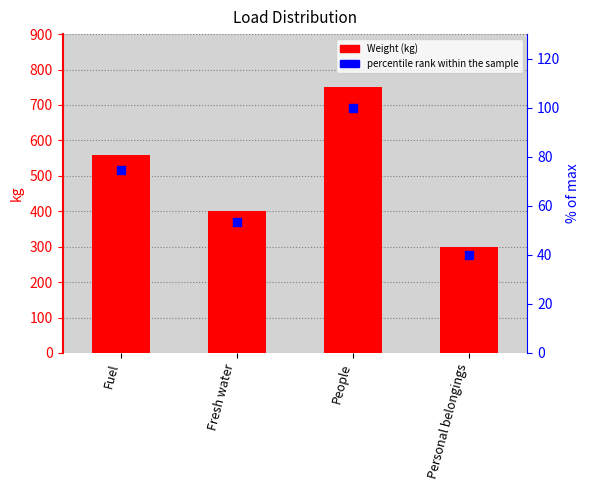

At which category is the sum across all series the highest?

People